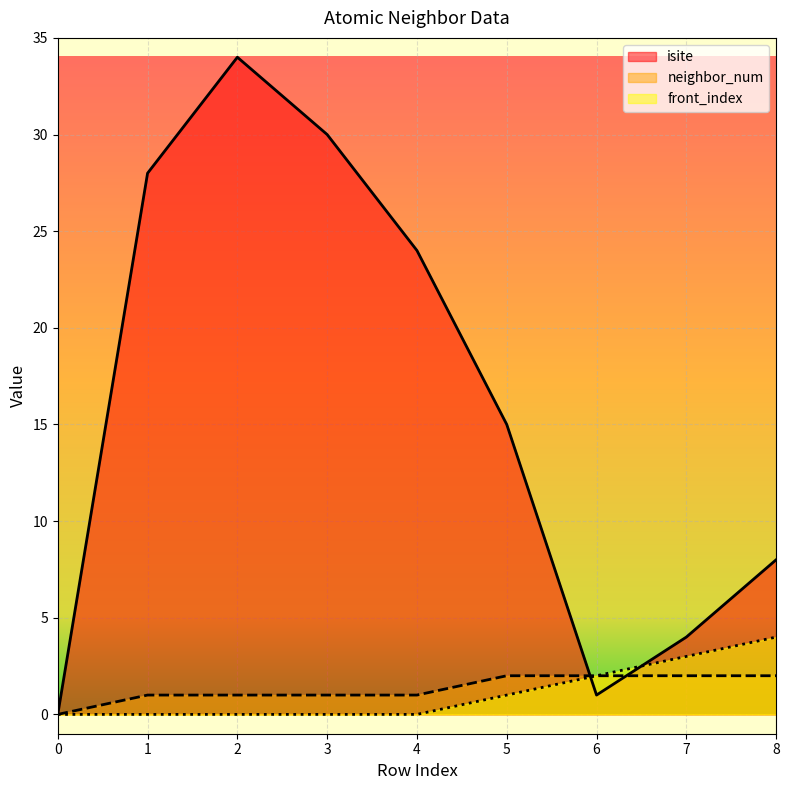

Reading right to left, extract all data points from this chart.

isite: 8	4	1	15	24	30	34	28	0
neighbor_num: 2	2	2	2	1	1	1	1	0
front_index: 4	3	2	1	0	0	0	0	0